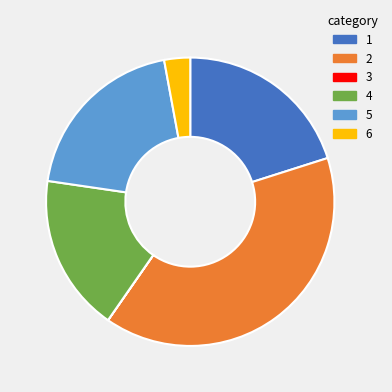

Is there any slice that represents more than half of the pie?

No